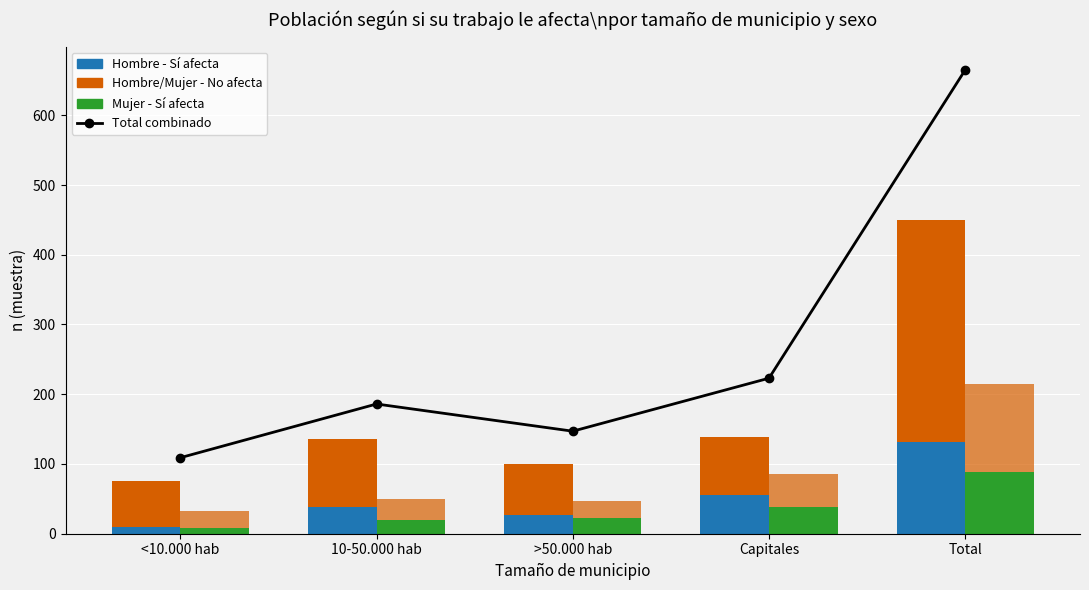

Reading left to right, extract all data points from this chart.

Total combinado: 109	186	147	223	665
Hombre - Sí: 10	39	27	55	131
Hombre - No: 66	97	73	83	319
Mujer - Sí: 8	20	22	38	88
Mujer - No: 25	30	25	47	127